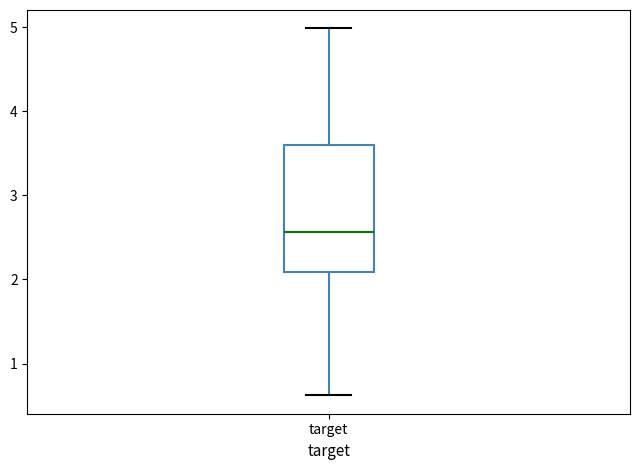

Transcribe this box plot: give where the median line is, the range the box spans, and where the two whiskers end, as read against the y-axis. The values are not printed on the chart, so give them approximately, as read against the axis.

median 2.6, box 2.1 to 3.6, whiskers 0.6 to 5.0